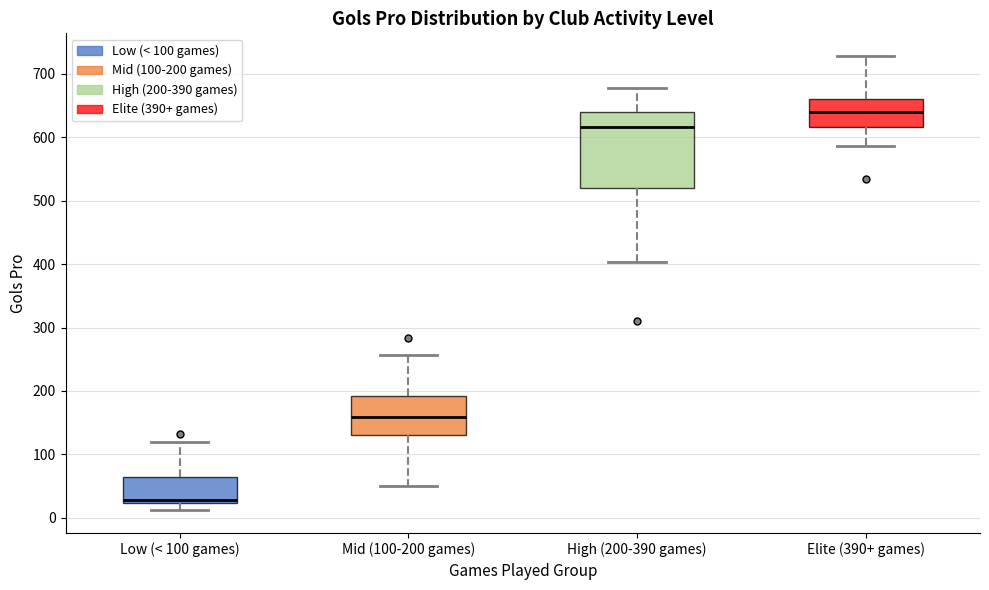

Where does the median line of the box for High (200-390 games) sit on the y-axis? The values are not printed on the chart, so give them approximately, as read against the axis.

620